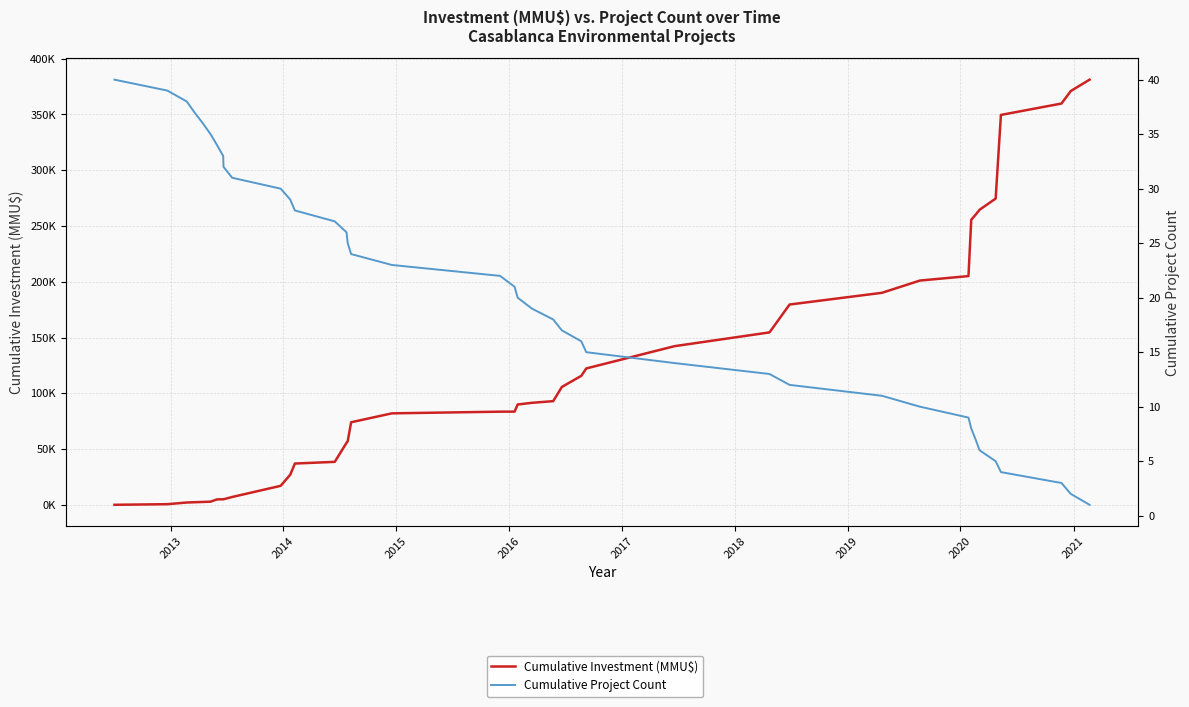

Which series ends up on top after the final intersection of Cumulative Project Count and Cumulative Investment (MMU$)?

Cumulative Investment (MMU$)